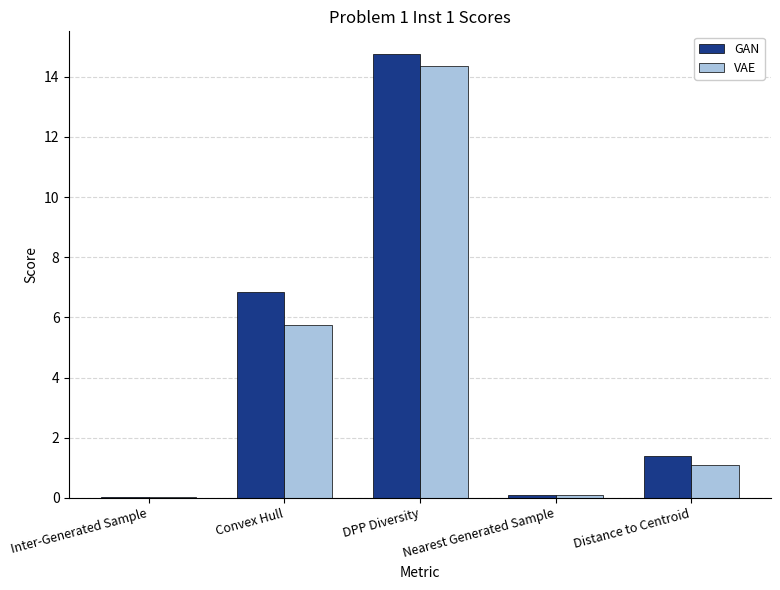

Is it true that GAN equals 22.7 at DPP Diversity?

False